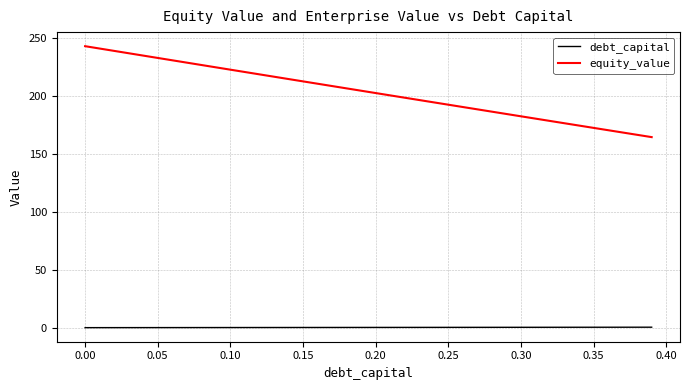

True or false: debt_capital and equity_value cross at least once.

False